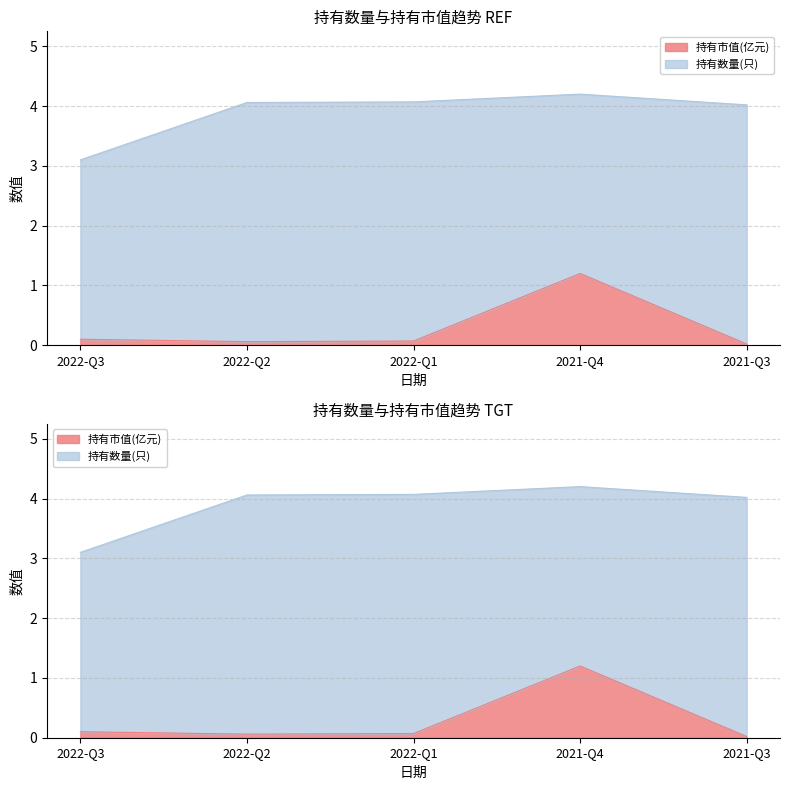

Which has a higher value, 2021-Q4 or 2022-Q3?

2021-Q4